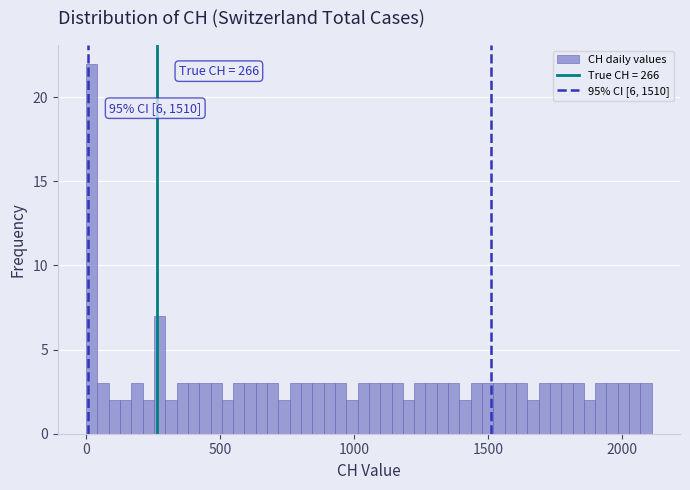

Around what value on the x-axis is the tallest bar? Give the approximate position of its centre, as read against the axis.

0